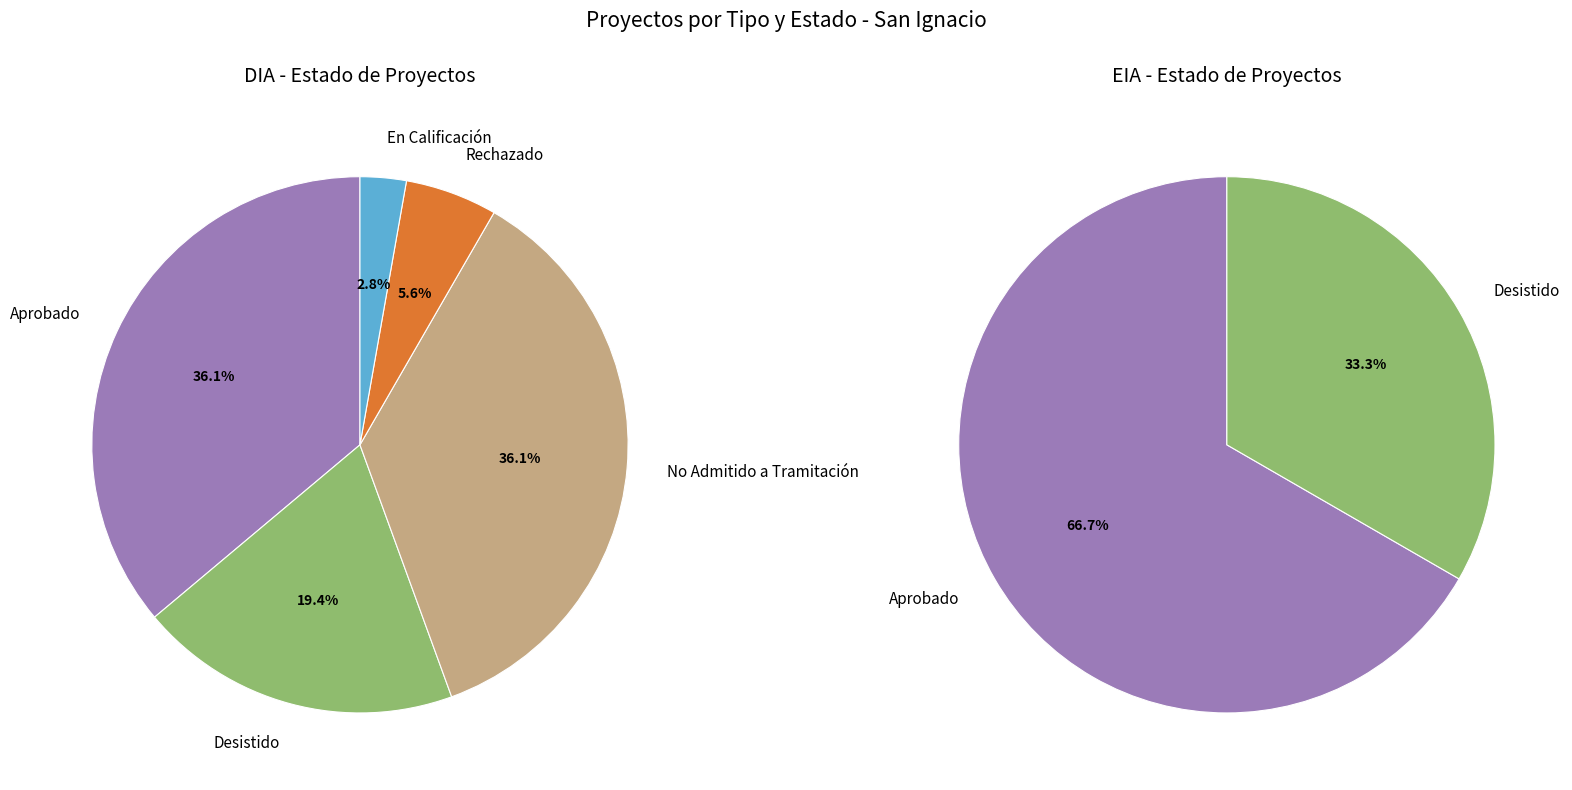

Count the number of slices in the pie.

2